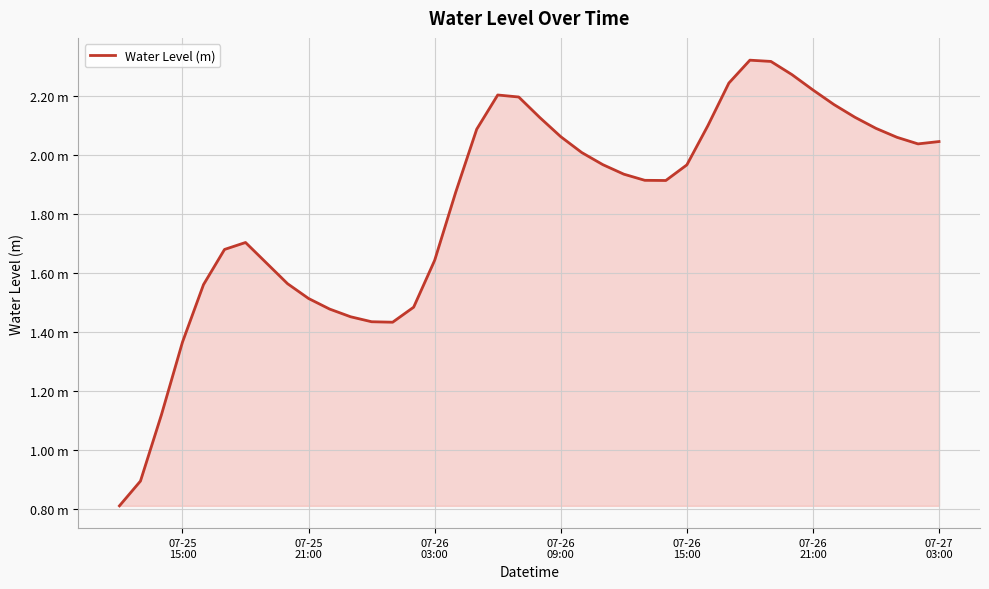

What is the smallest value displayed?

0.8